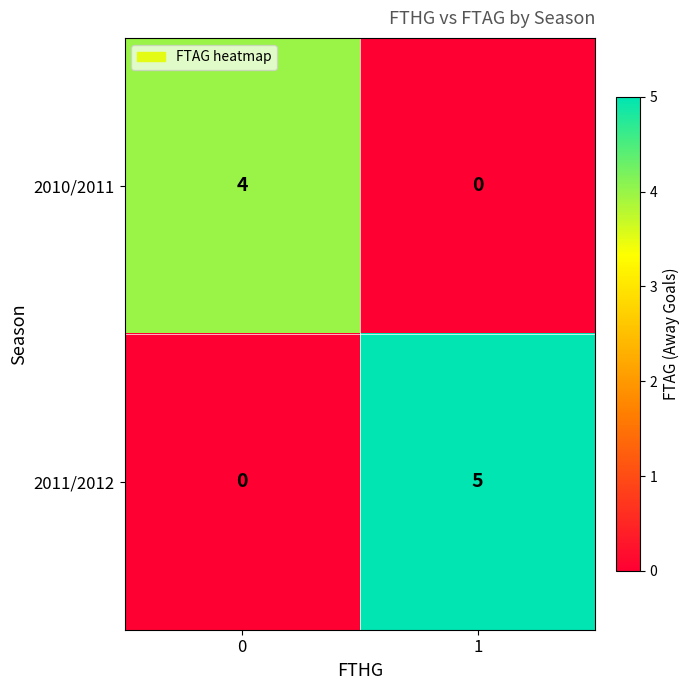

Reading left to right, extract all data points from this chart.

2010/2011: 0=4	1=0
2011/2012: 0=0	1=5